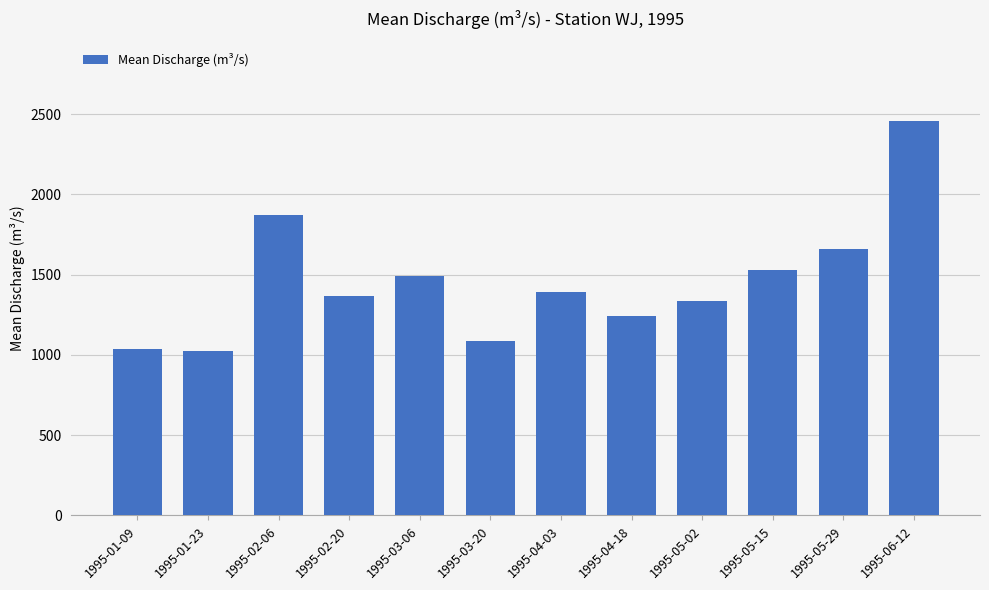

How many bars are there in total?

12